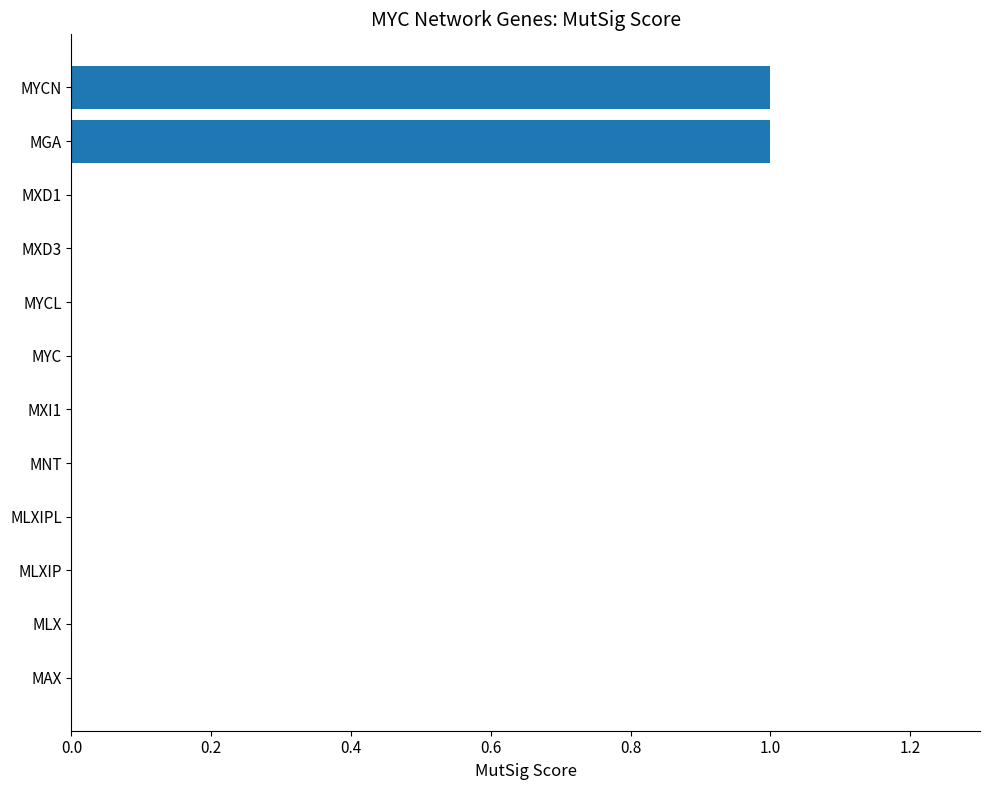

Is it true that the value at MGA is 1?

True